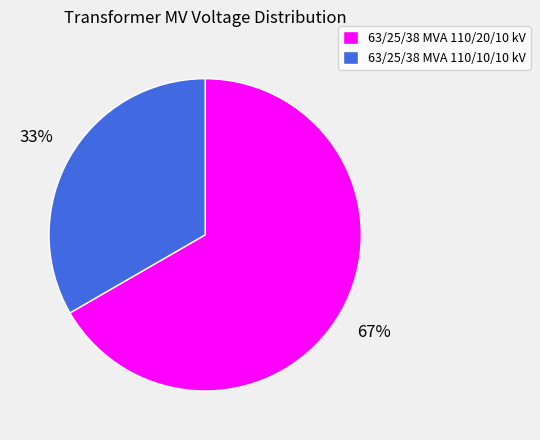

How many slices are in this pie chart?

2